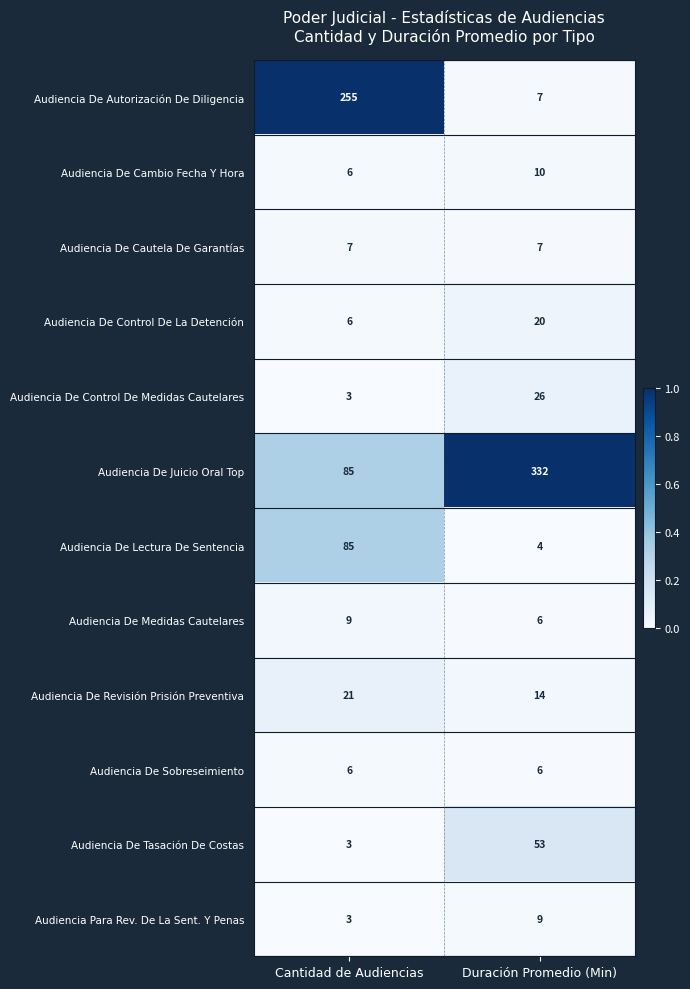

The value of Audiencia De Medidas Cautelares at Cantidad de Audiencias is 4. True or false?

False